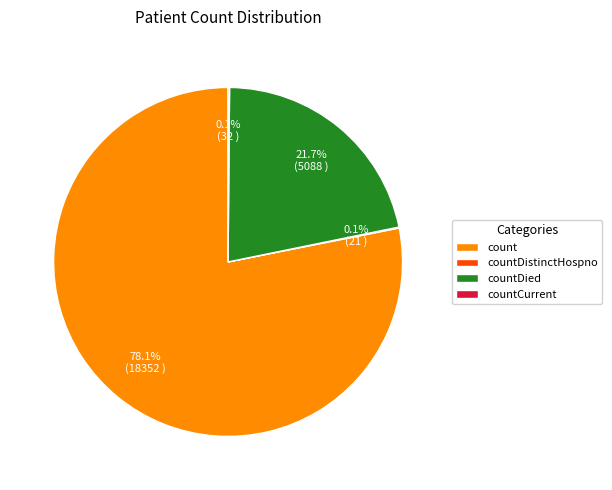

What portion of the pie excludes count?

21.9%